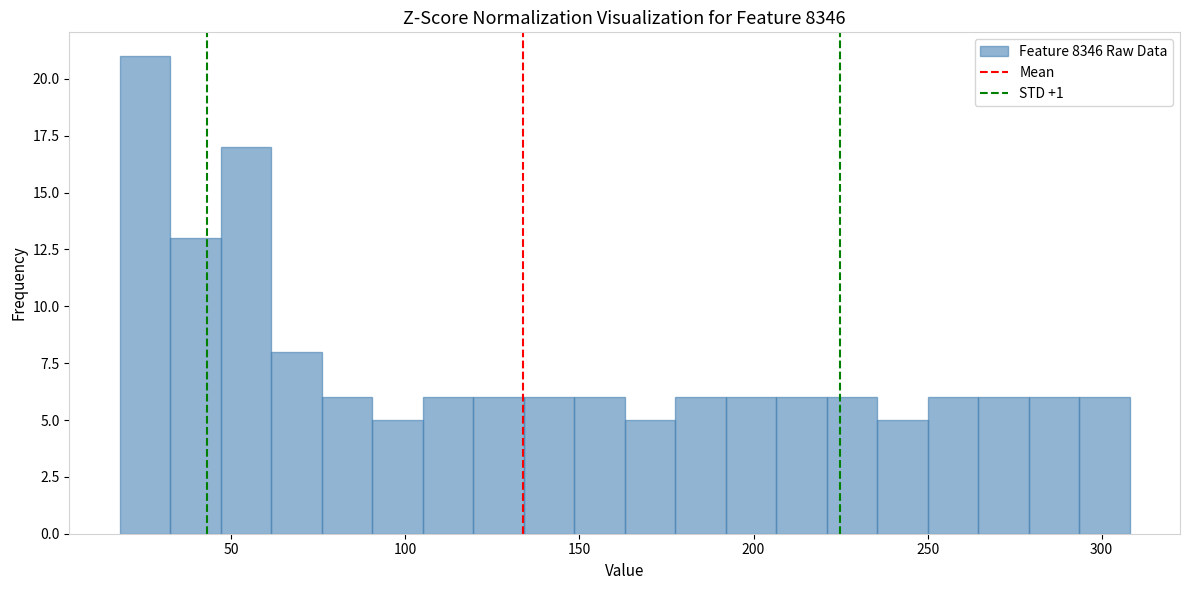

Read against the x-axis, roughly where is the centre of the tallest bar?

25